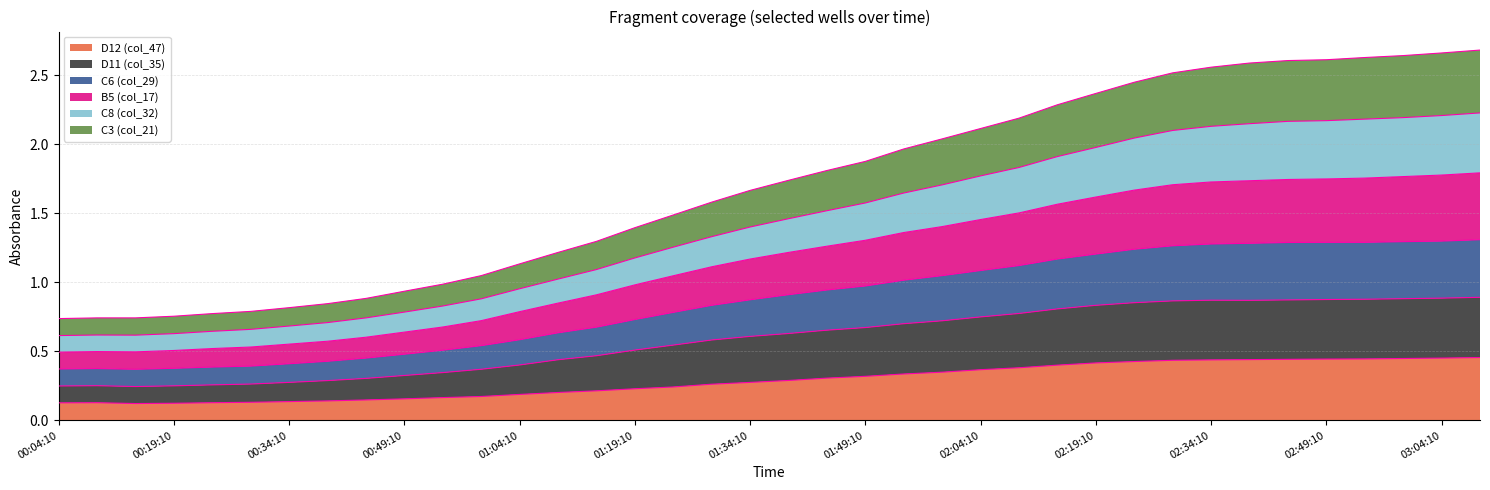

Between 02:14:10 and 01:24:10, which is larger?

02:14:10